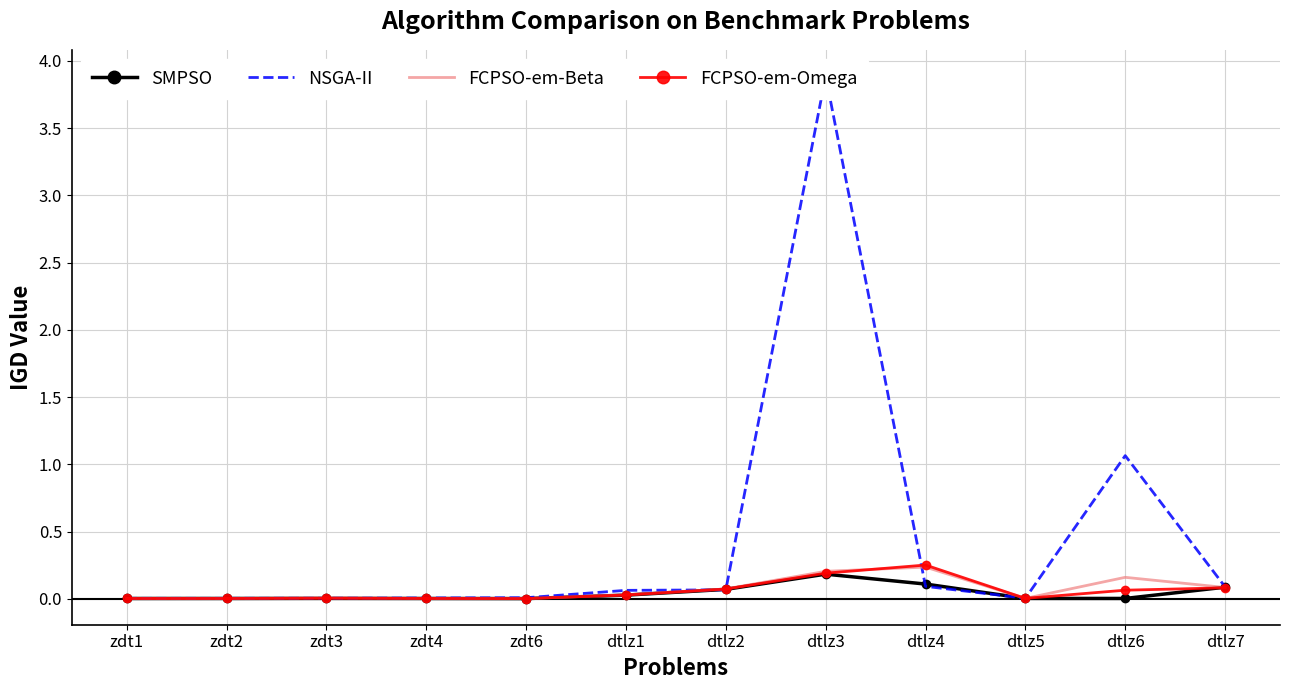

In FCPSO-em-Beta, how many points are higher than both neighbors (excluding endpoints)?

3